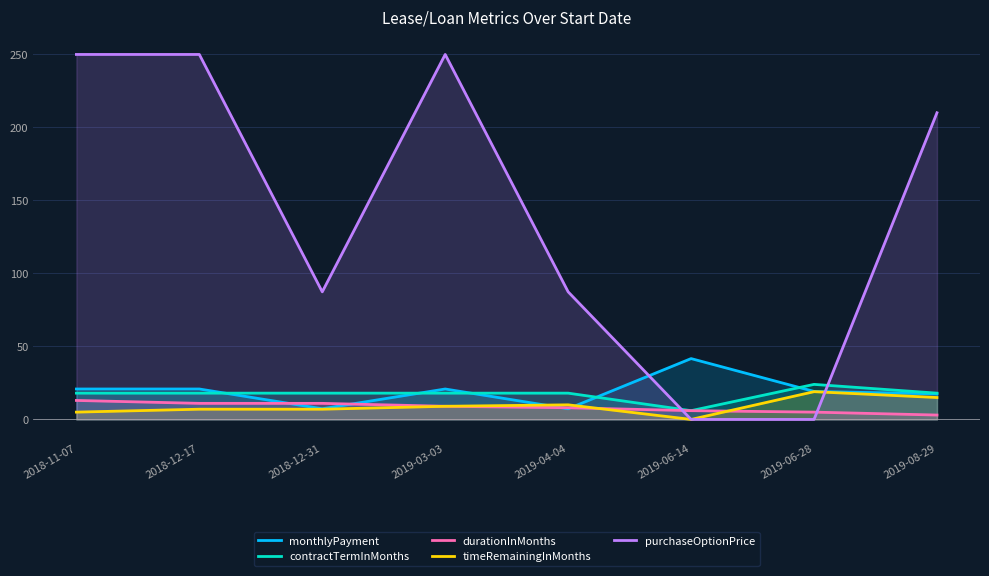

Which series has the largest total across all categories?

purchaseOptionPrice